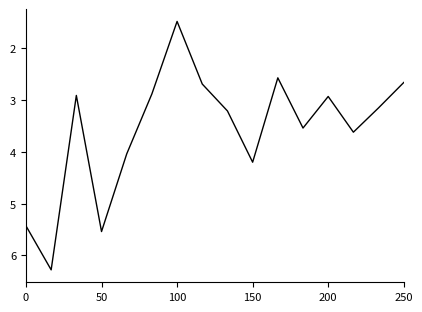

What is the difference between the maximum and minimum values?

4.8